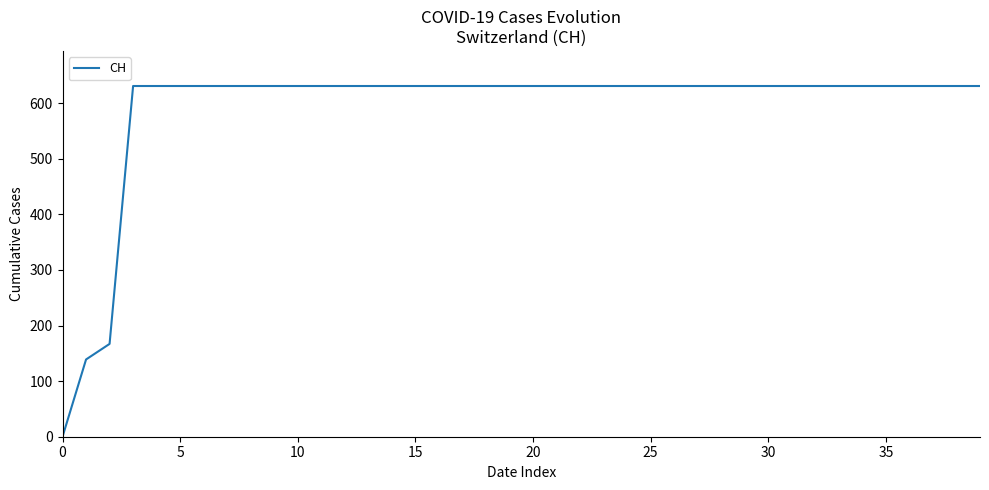

What is the difference between the maximum and minimum values?

631